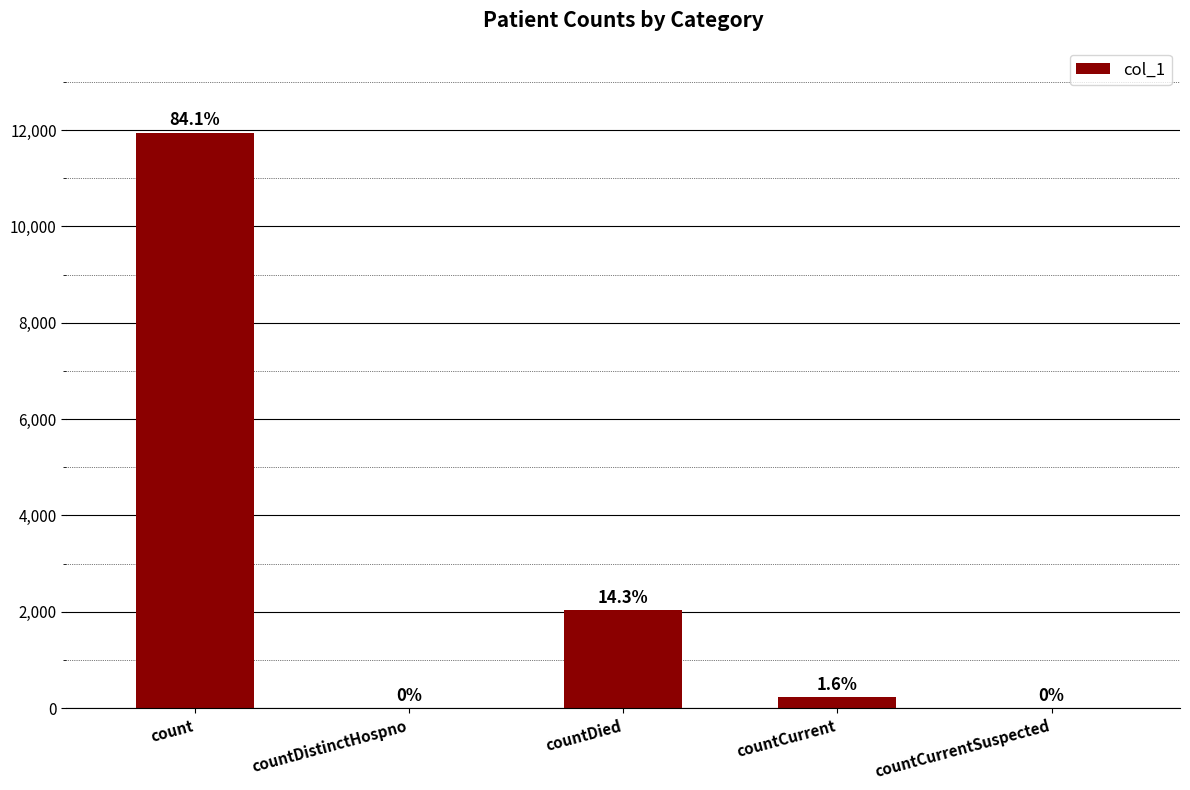

How many distinct data groups are displayed?

1